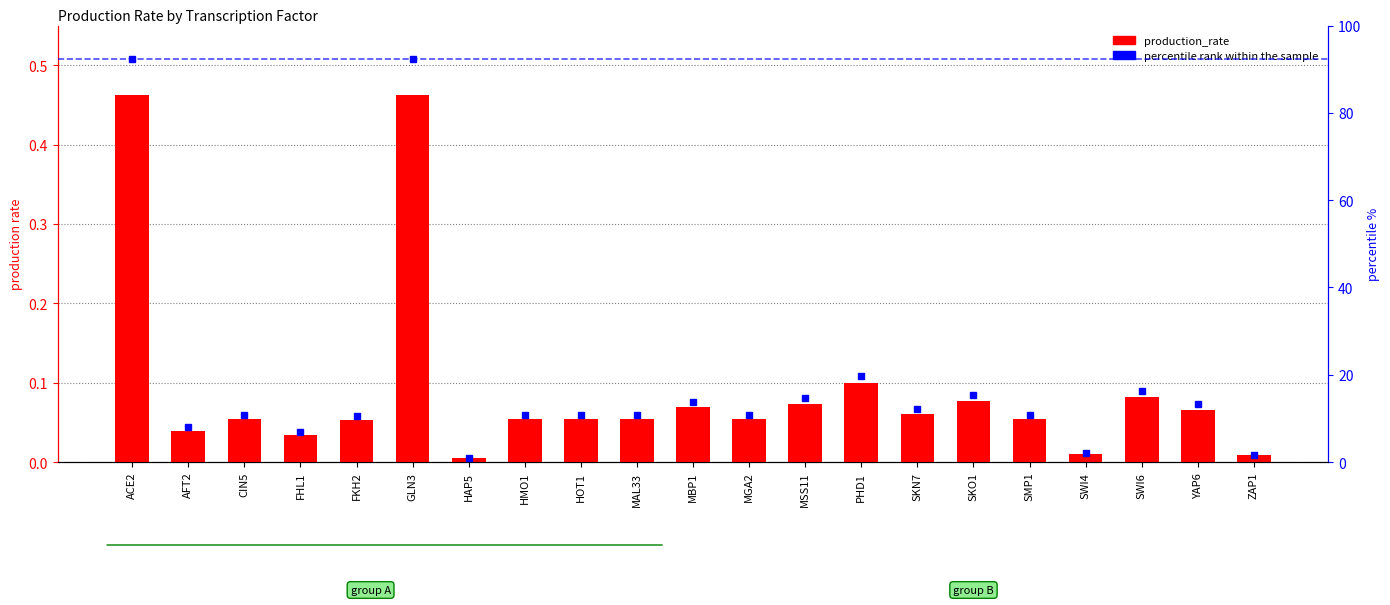

True or false: percentile rank within the sample has a value of 7.2 at MGA2.

False